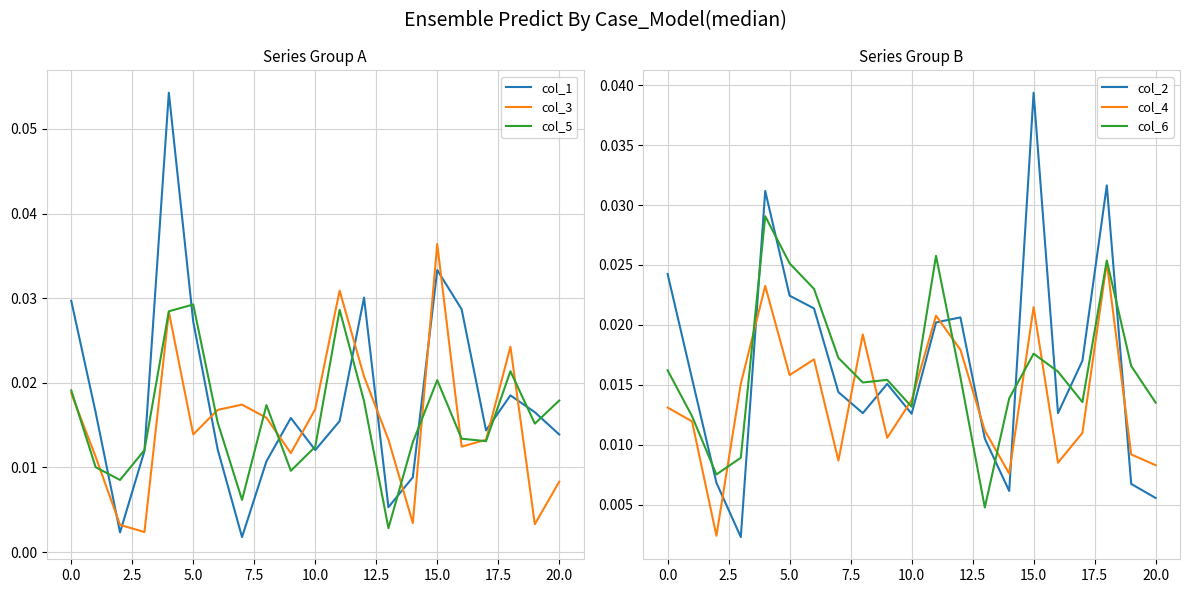

Which series has the largest total across all categories?

col_1